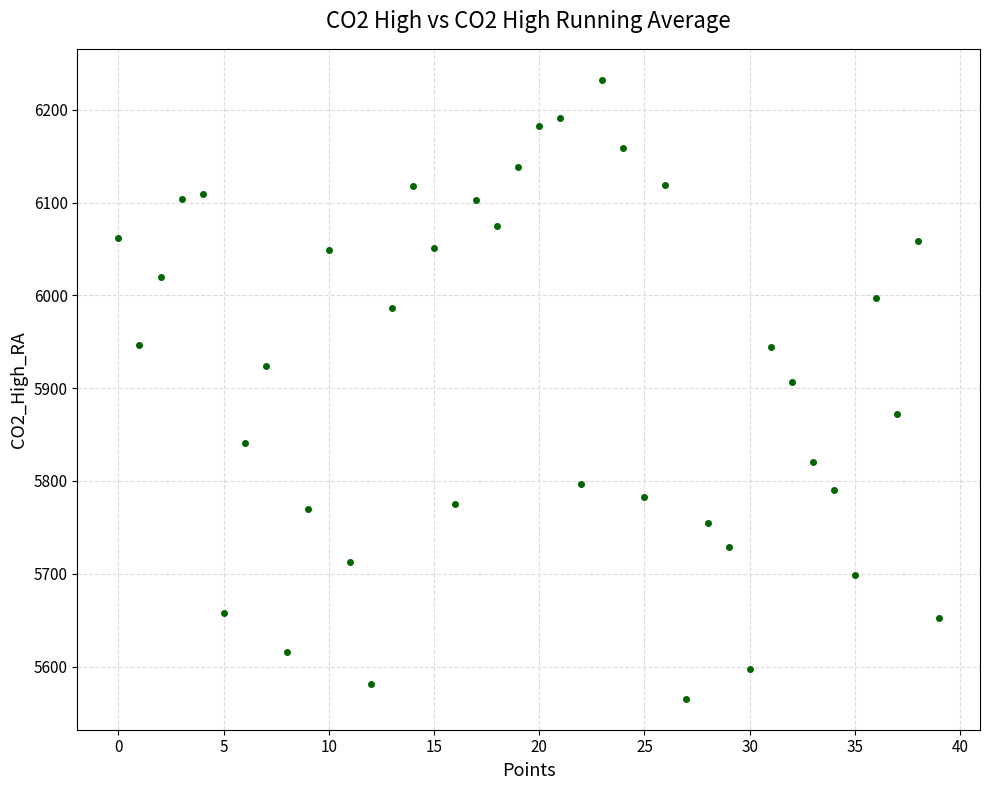

What Y value in the scatter plot is closest to 5898?

5906.2